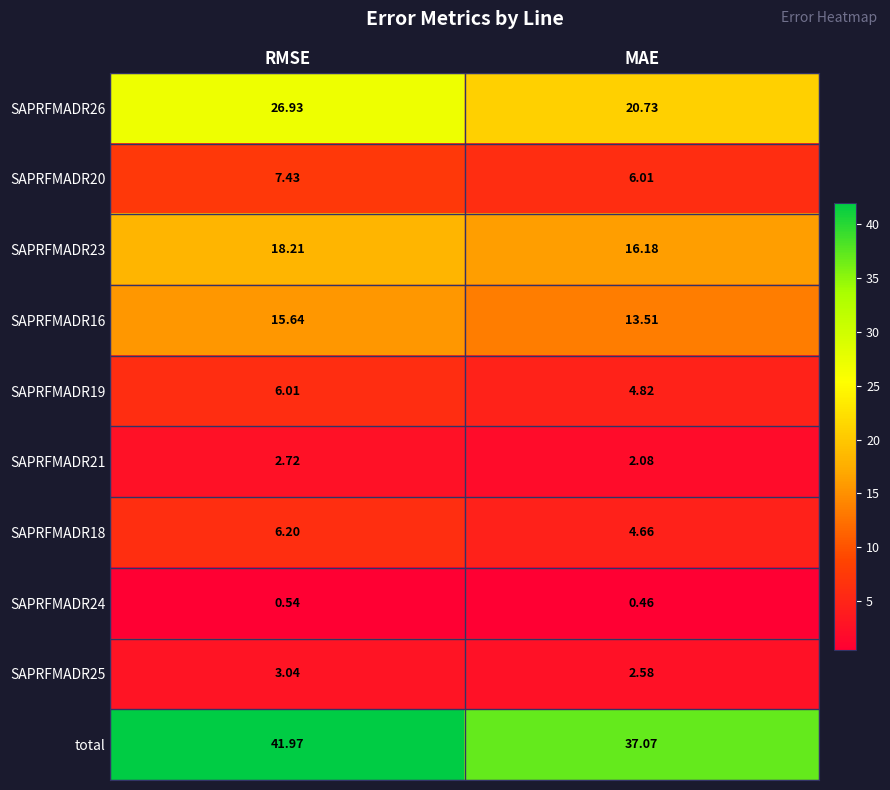

At which label is SAPRFMADR25 closest to 2?

MAE